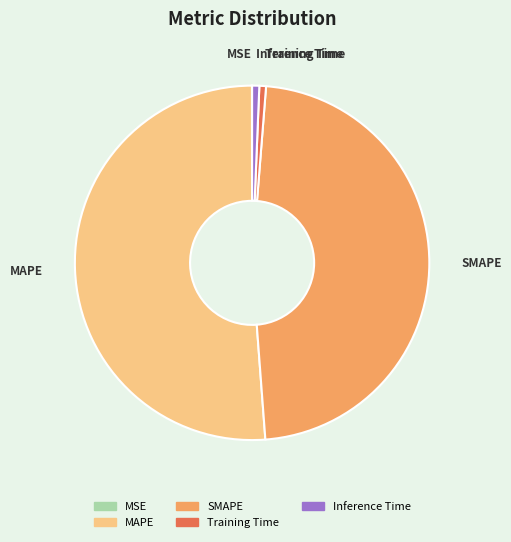

Does any single category account for the majority?

Yes